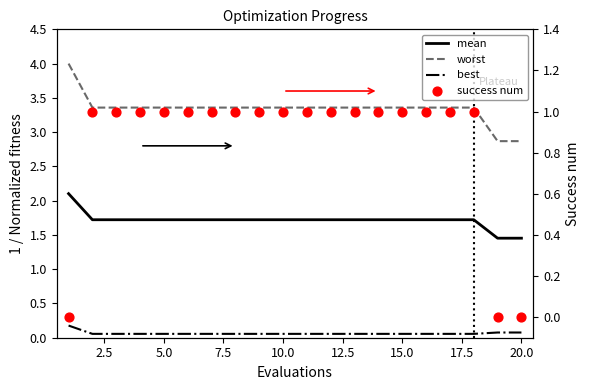

What is the total value across all series at 15.0?

6.1